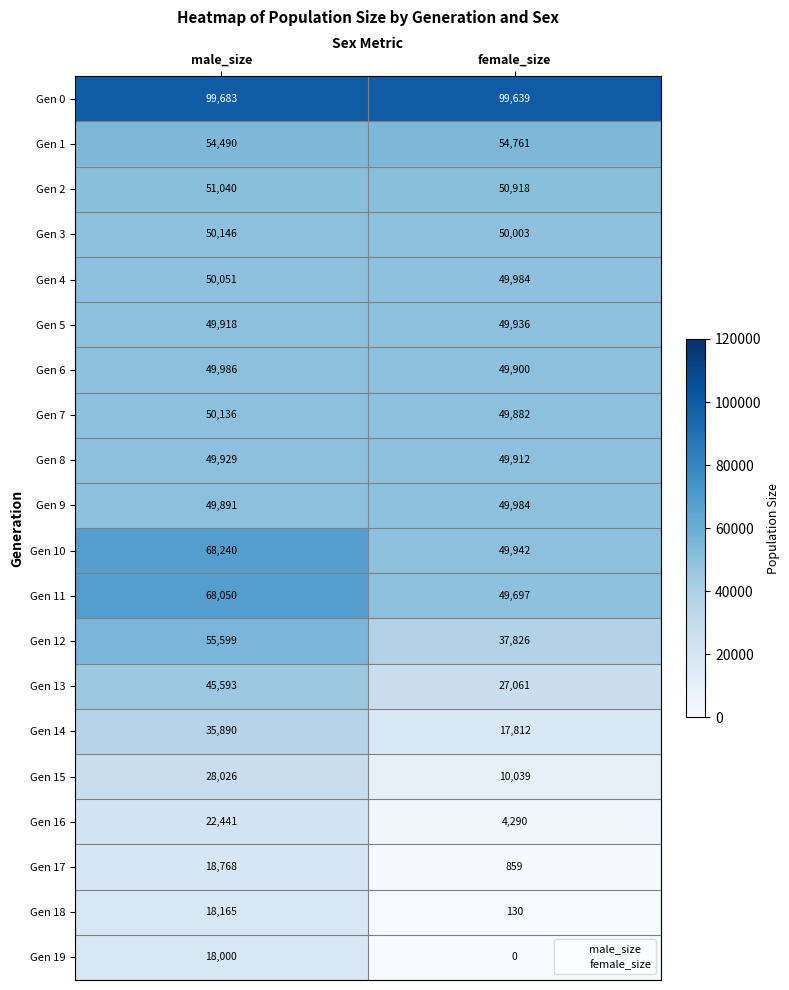

At which label is Gen 18 closest to 9147?

female_size